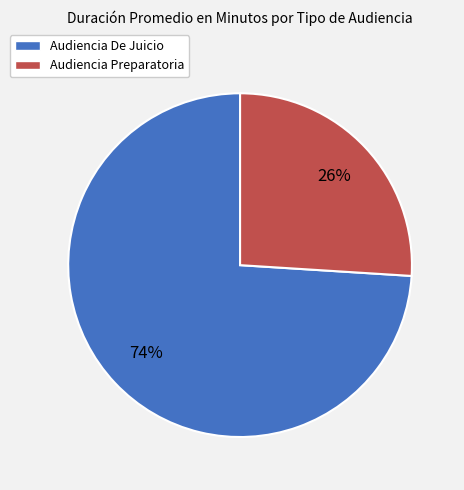

Between Audiencia Preparatoria and Audiencia De Juicio, which is larger?

Audiencia De Juicio